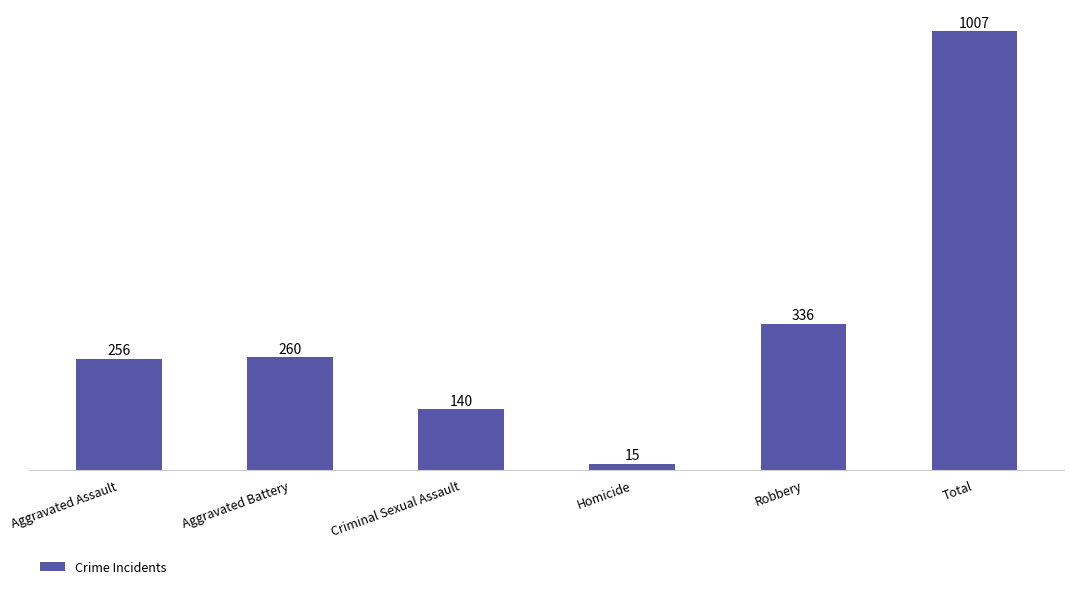

Which has a higher value, Homicide or Robbery?

Robbery